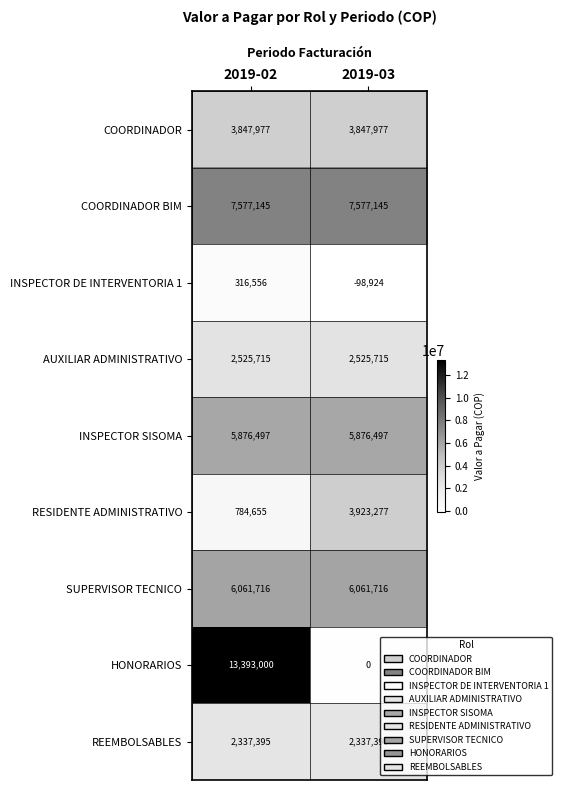

What is the sum of the INSPECTOR DE INTERVENTORIA 1 values at 2019-03 and 2019-02?

217632